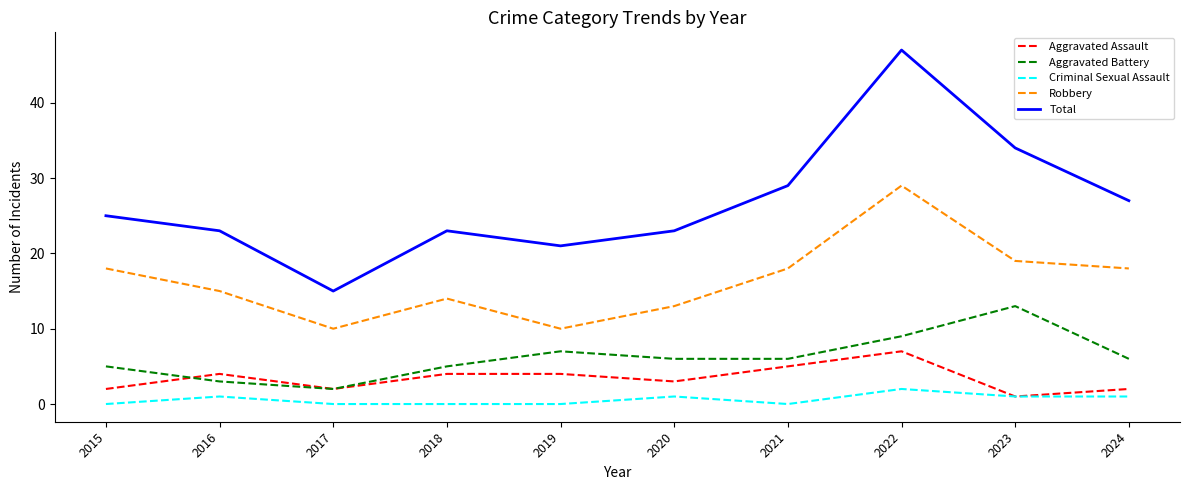

True or false: Aggravated Assault and Robbery cross at least once.

False